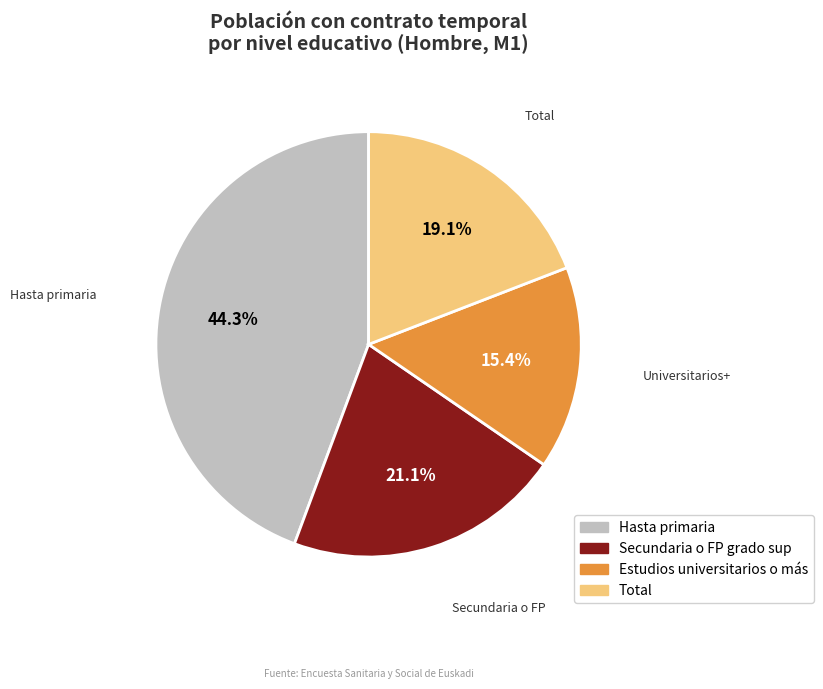

Is the sum of Secundaria o FP grado sup and Estudios universitarios o más greater than half?

No